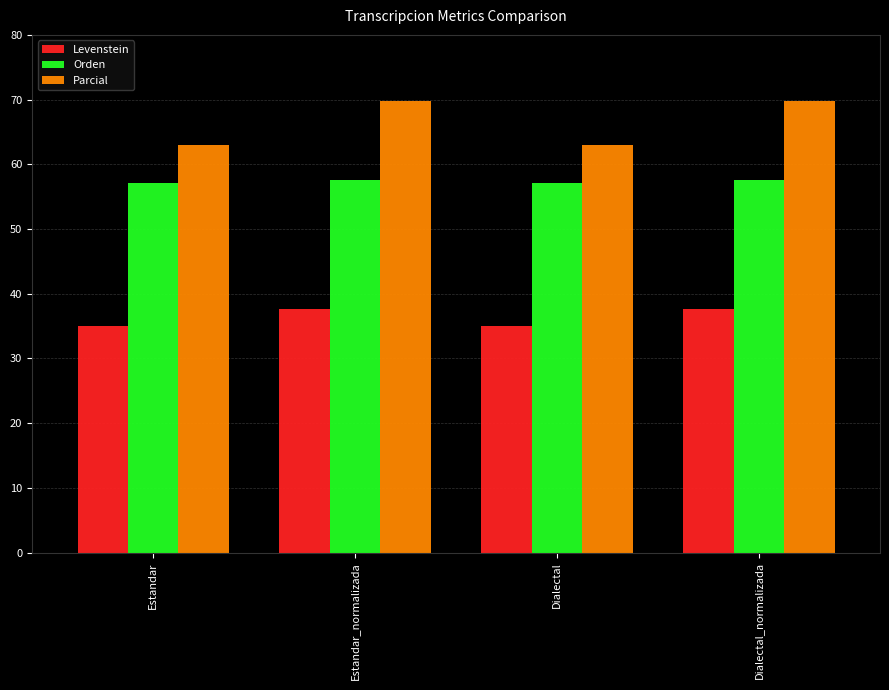

What is the label of the 2nd bar from the left?

Estandar_normalizada